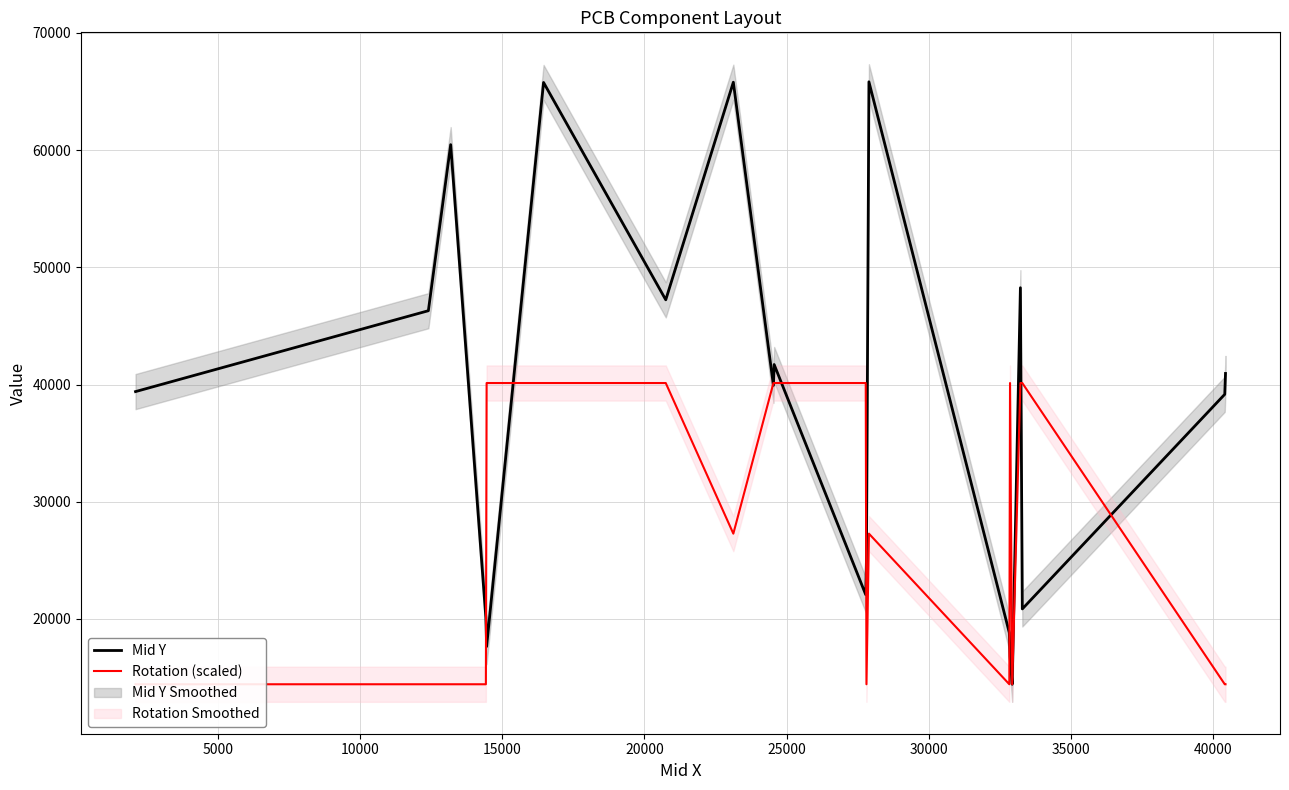

What is the lowest value of the Mid Y series?

14427